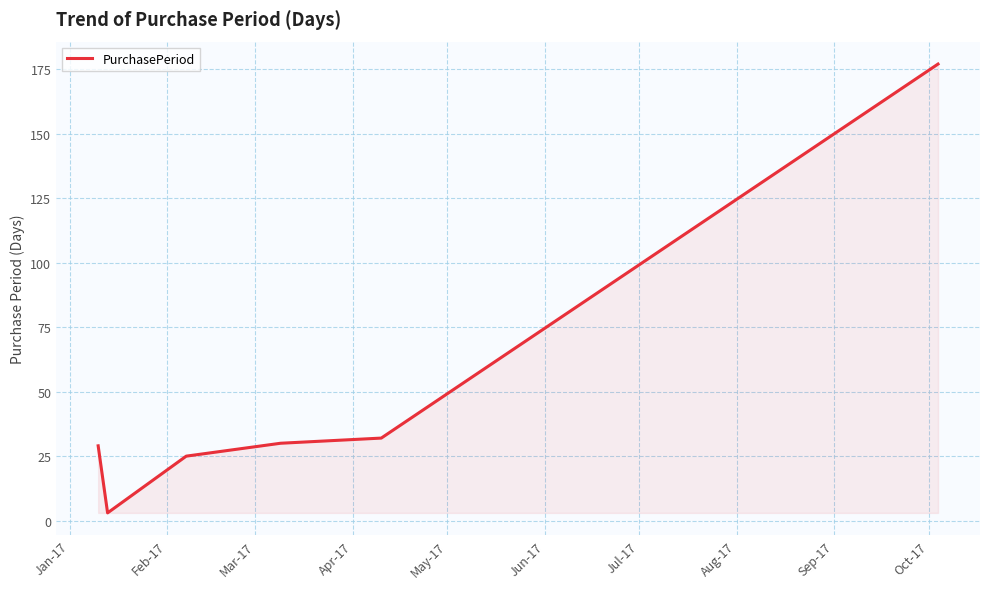

True or false: the data has more than 2 interior local peaks.

False